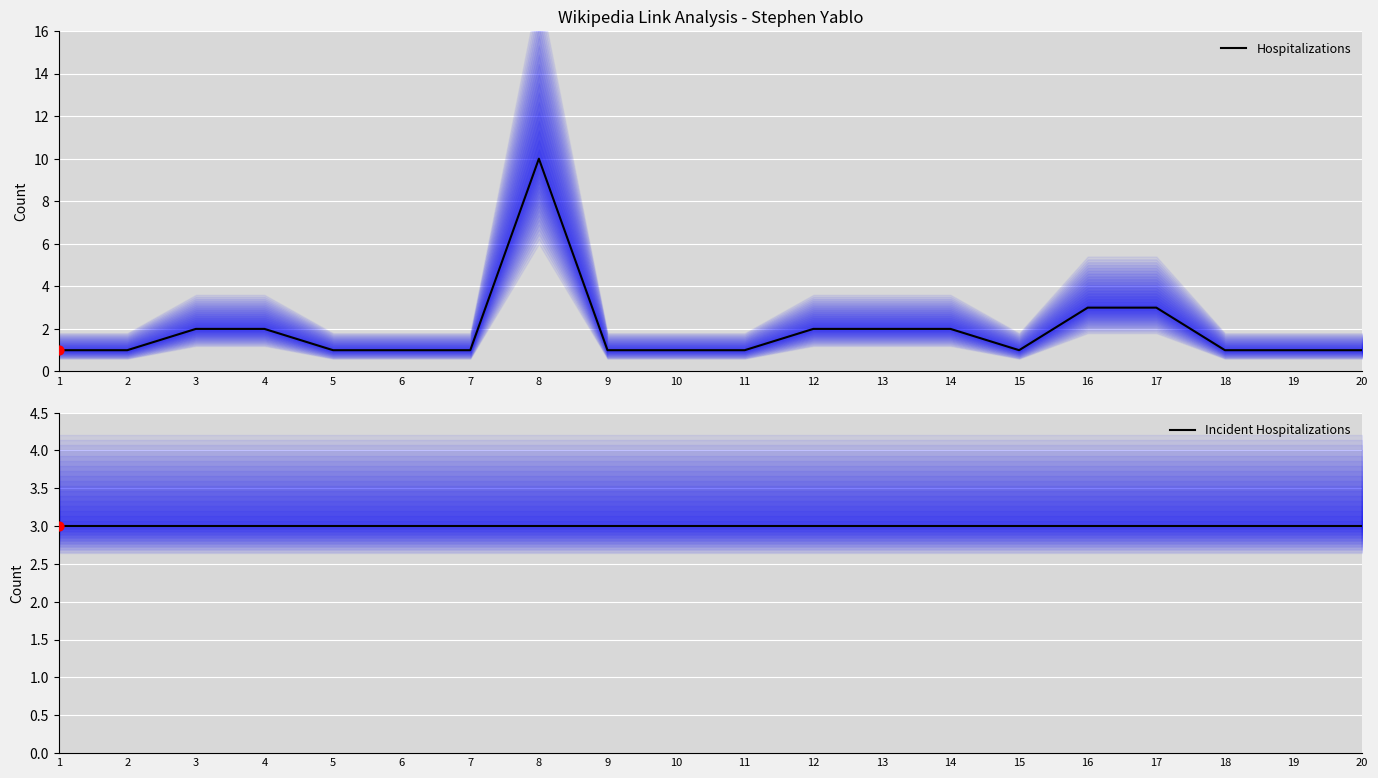

Which series has the largest total across all categories?

Incident Hospitalizations